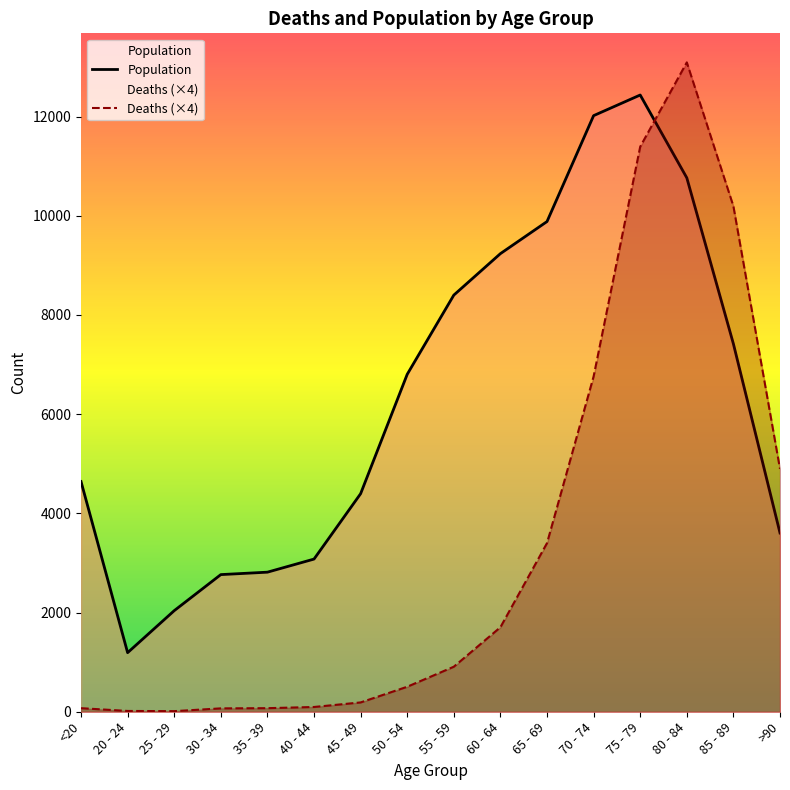

After their last crossing, which series has the higher values: Population or Deaths (×4)?

Deaths (×4)